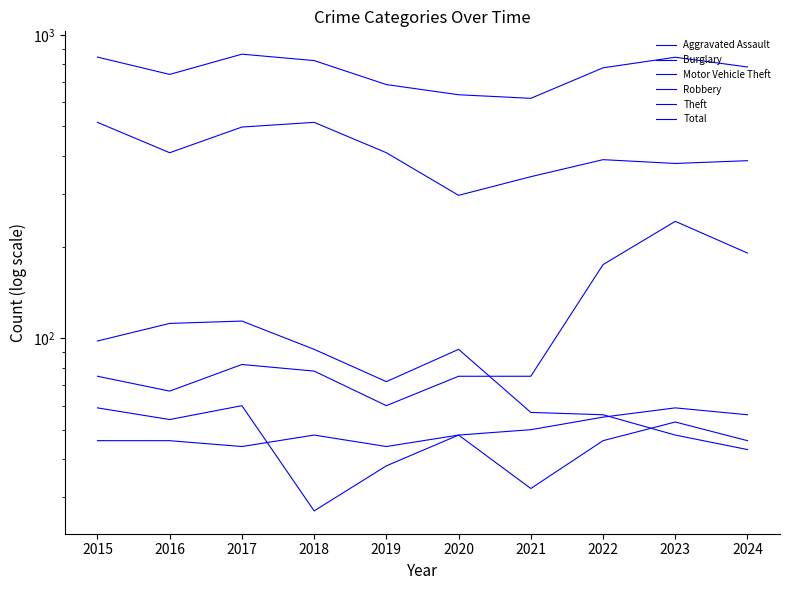

True or false: Burglary and Motor Vehicle Theft cross at least once.

True